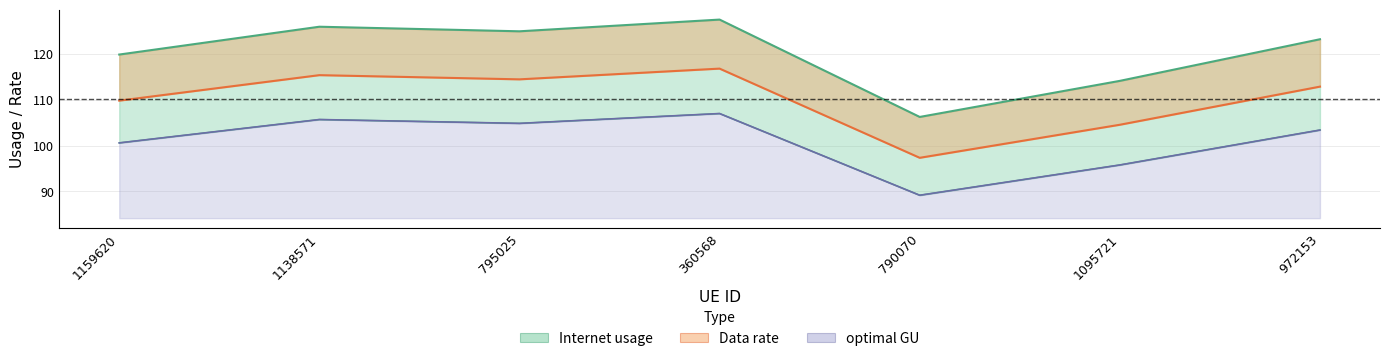

List the labels in order of Data rate value, smallest first.

790070, 1095721, 1159620, 972153, 795025, 1138571, 360568